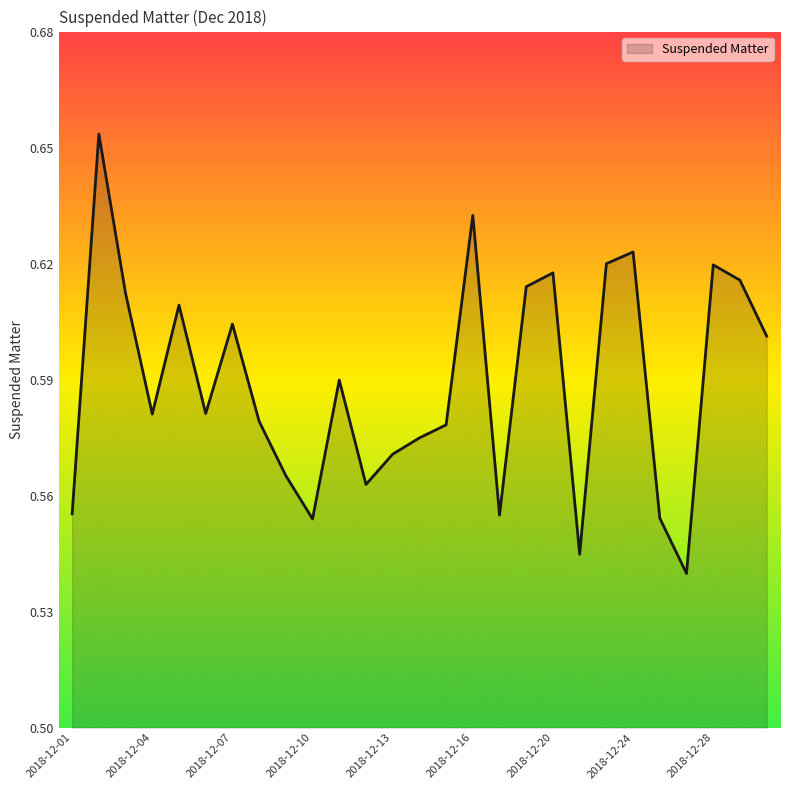

Reading left to right, what are all the values shown in this chart?

2018-12-01=0.6	2018-12-02=0.7	2018-12-03=0.6	2018-12-04=0.6	2018-12-05=0.6	2018-12-06=0.6	2018-12-07=0.6	2018-12-08=0.6	2018-12-09=0.6	2018-12-10=0.6	2018-12-11=0.6	2018-12-12=0.6	2018-12-13=0.6	2018-12-14=0.6	2018-12-15=0.6	2018-12-16=0.6	2018-12-18=0.6	2018-12-19=0.6	2018-12-20=0.6	2018-12-22=0.5	2018-12-23=0.6	2018-12-24=0.6	2018-12-26=0.6	2018-12-27=0.5	2018-12-28=0.6	2018-12-30=0.6	2018-12-31=0.6